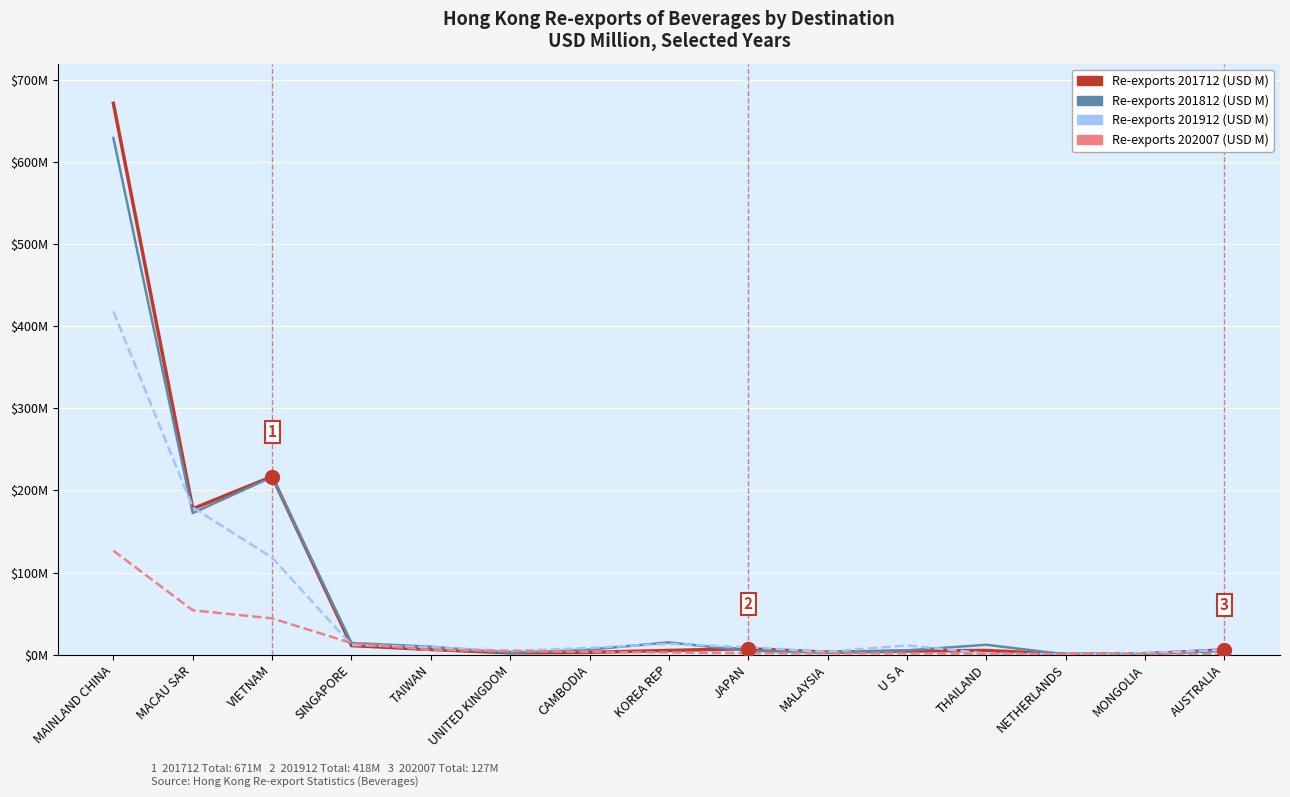

Is this an area chart (filled region under the line)?

No